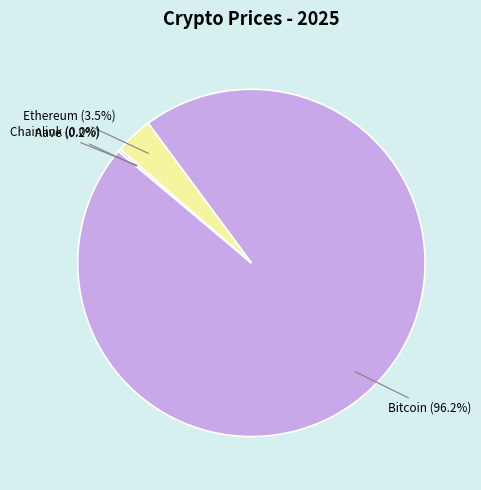

Is there any slice that represents more than half of the pie?

Yes